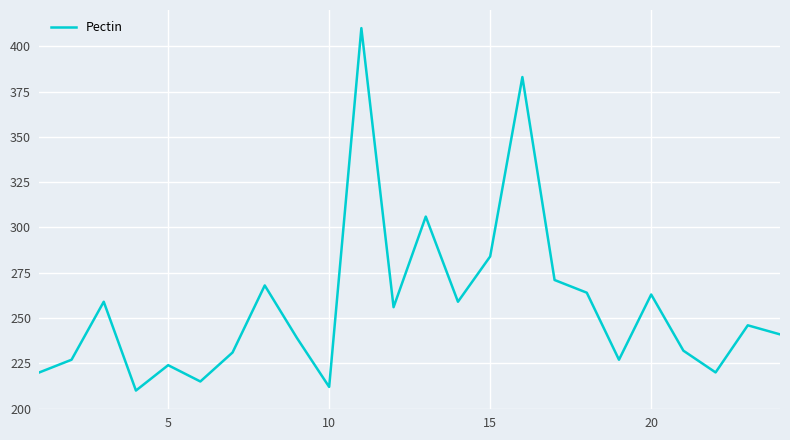

How many values are below 246?

12